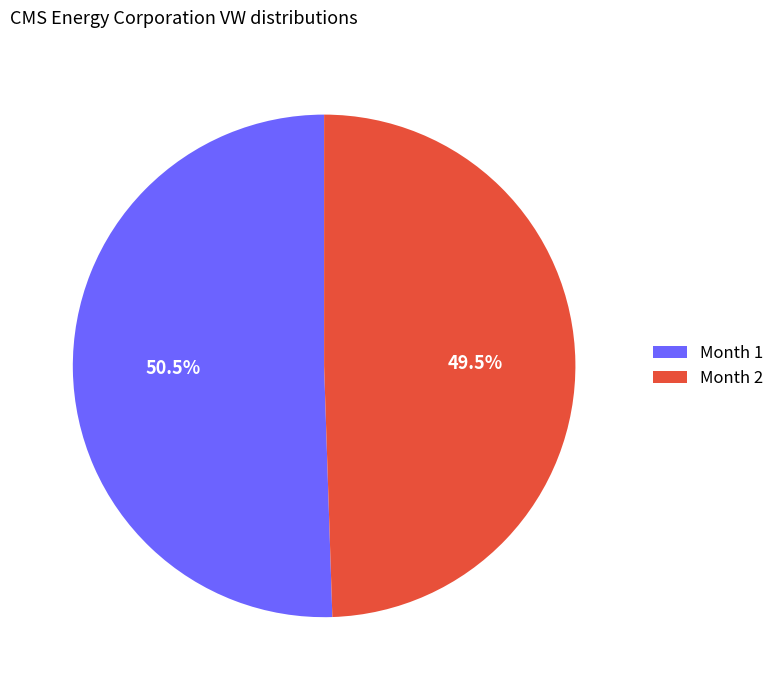

Approximately how many times larger is the value at Month 1 compared to Month 2?

1.0